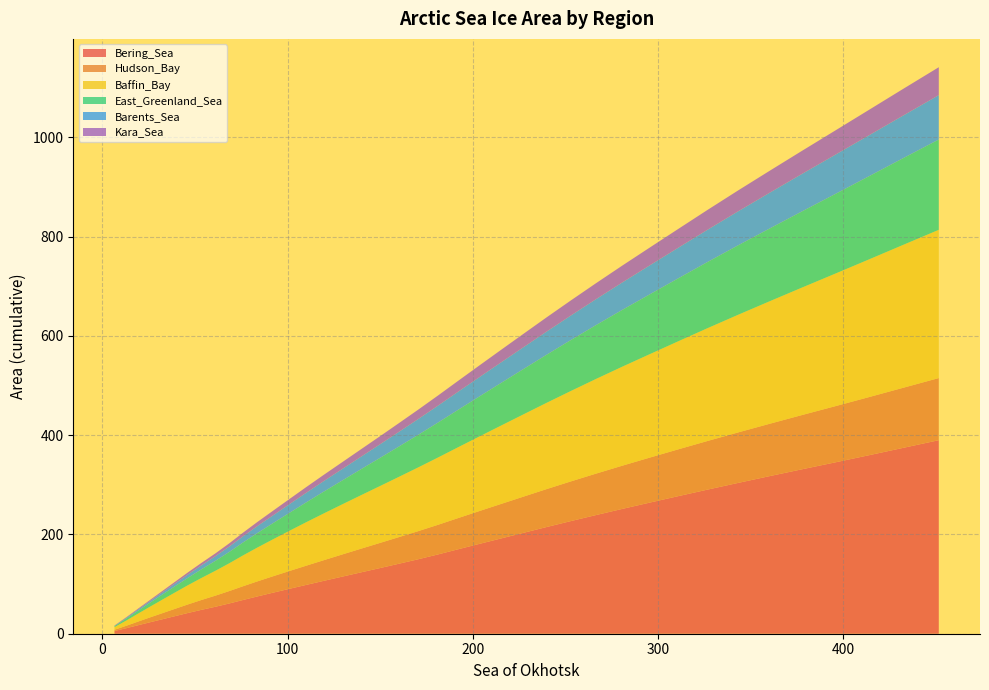

Reading right to left, transcribe all the data shown in this chart.

Bering_Sea: 389.8	374.3	359.3	344.8	330.9	317.2	303.7	290.3	277.1	264.2	251.5	239.0	226.8	214.9	203.2	191.9	181.0	170.3	159.8	150.0	140.7	131.8	123.1	114.6	106.2	98.0	90.2	82.5	75.1	67.9	61.1	54.5	48.0	41.7	35.3	29.1	23.0	17.0	11.2	5.5
Hudson_Bay: 125.1	121.0	117.0	113.0	109.2	105.4	101.7	98.0	94.3	90.7	87.1	83.5	79.9	76.4	72.9	69.5	66.2	62.9	59.7	56.6	53.5	50.5	47.5	44.5	41.5	38.6	35.8	33.0	30.3	27.7	25.1	22.5	19.8	17.2	14.7	12.2	9.8	7.3	4.9	2.4
Baffin_Bay: 298.6	287.8	277.2	266.8	256.5	246.6	236.9	227.3	217.7	208.4	199.5	190.7	182.1	173.7	165.7	157.9	150.2	142.8	135.6	128.3	121.2	114.2	107.3	100.6	93.9	87.3	80.7	74.4	68.2	62.1	56.1	50.2	44.3	38.5	32.9	27.2	21.5	16.0	10.6	5.3
East_Greenland_Sea: 181.9	174.6	167.4	160.2	153.2	146.4	139.8	133.3	126.8	120.5	114.4	108.4	102.5	96.8	91.2	85.8	80.6	75.4	70.4	65.6	60.9	56.4	52.1	47.8	43.7	39.7	36.0	32.4	29.1	26.0	22.9	20.0	17.3	14.8	12.5	10.2	7.9	5.8	3.9	1.9
Barents_Sea: 89.4	85.9	82.5	79.0	75.5	72.0	68.5	65.0	61.7	58.5	55.3	52.3	49.4	46.7	44.0	41.5	39.0	36.5	34.2	31.8	29.5	27.3	25.1	23.1	21.2	19.3	17.4	15.7	14.1	12.5	11.0	9.5	8.1	6.8	5.5	4.4	3.4	2.5	1.7	0.9
Kara_Sea: 56.2	53.7	51.2	48.7	46.4	44.1	42.0	39.9	37.8	35.8	33.9	32.1	30.4	28.6	26.9	25.2	23.5	21.9	20.4	18.9	17.5	16.2	14.9	13.7	12.5	11.4	10.3	9.3	8.2	7.3	6.4	5.6	4.8	4.1	3.5	2.8	2.2	1.7	1.1	0.6